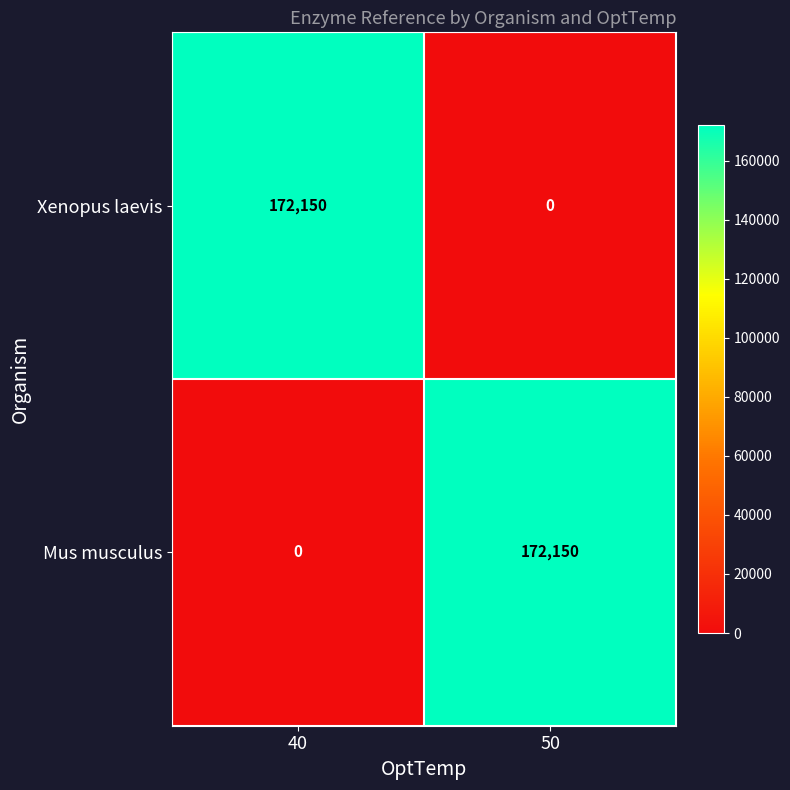

At how many categories does at least one series exceed 6213?

2